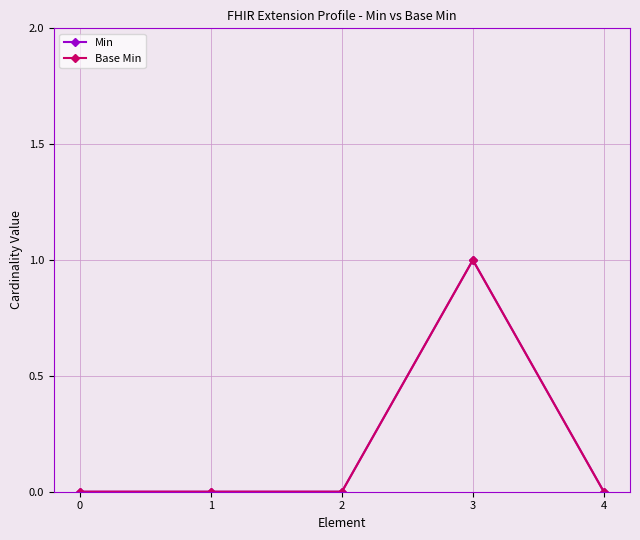

Is this an area chart (filled region under the line)?

No